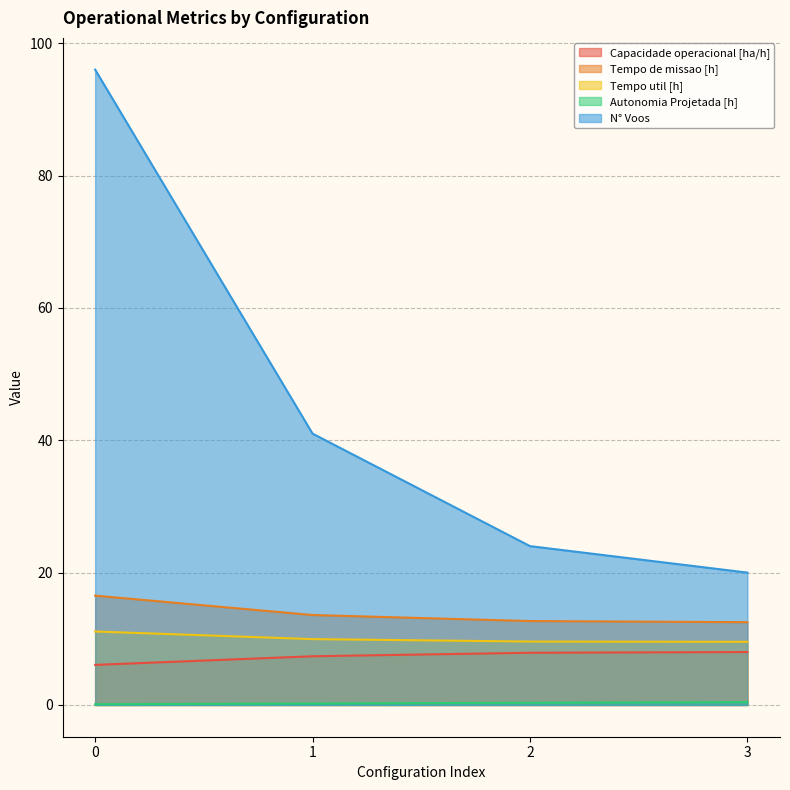

What is the average value of the N° Voos series?

45.2